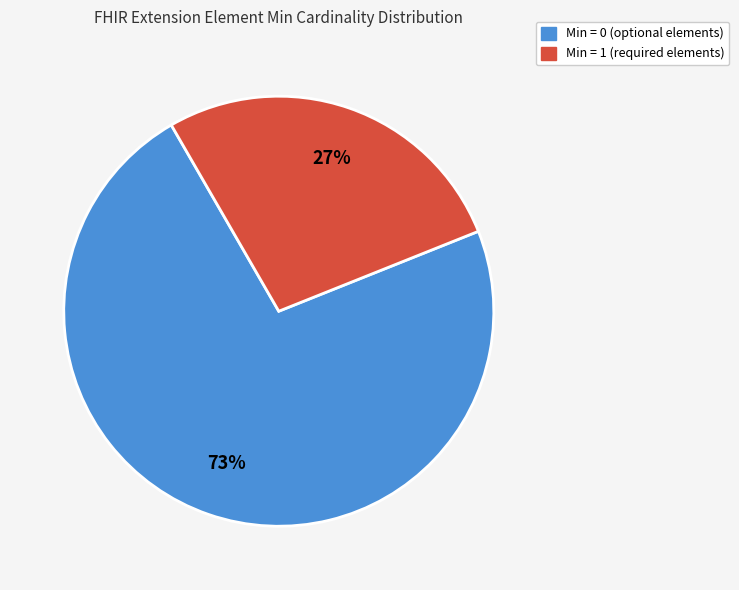

How many slices are in this pie chart?

2